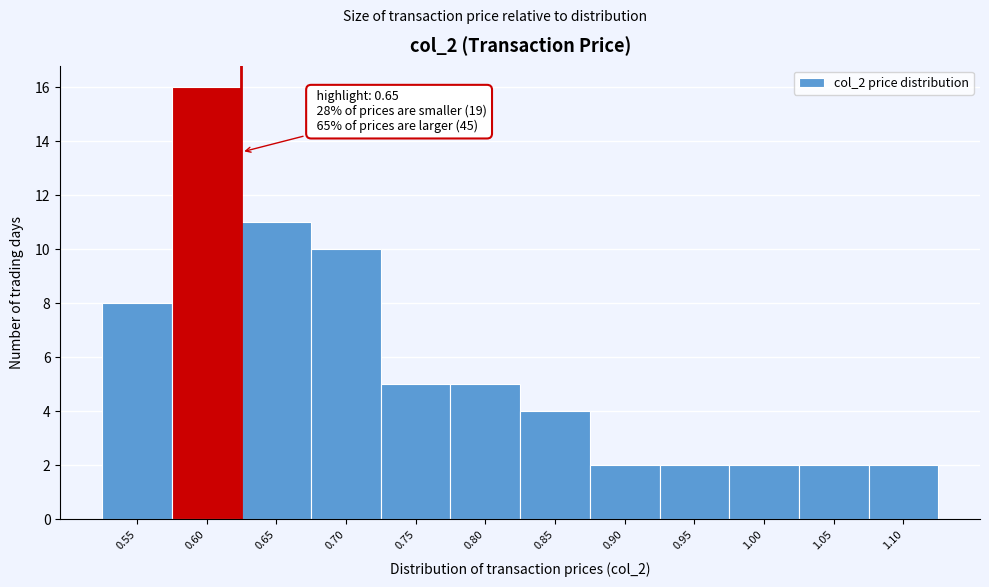

Reading left to right, extract all data points from this chart.

8	16	11	10	5	5	4	2	2	2	2	2